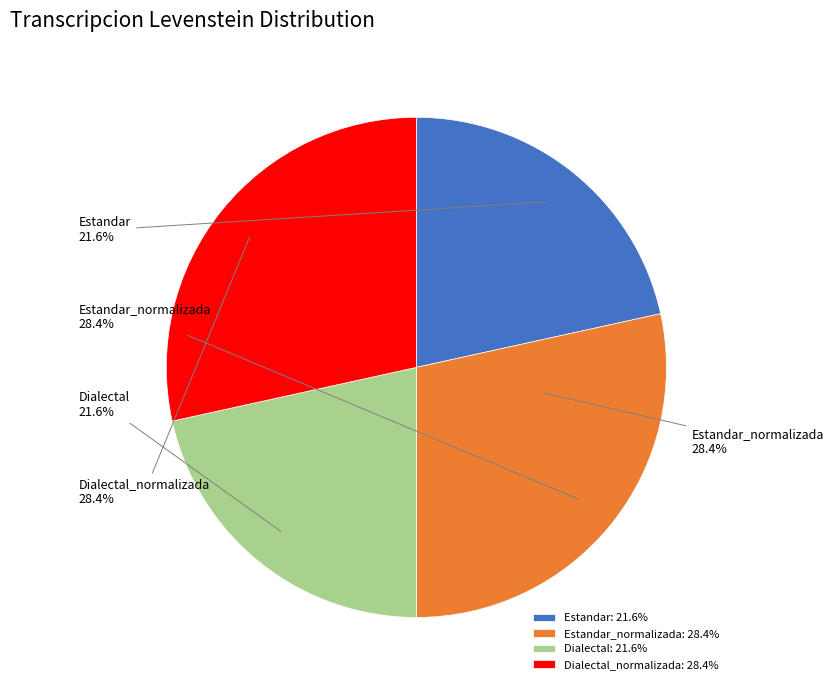

Rank the categories by value from lowest to highest.

Estandar, Dialectal, Estandar_normalizada, Dialectal_normalizada